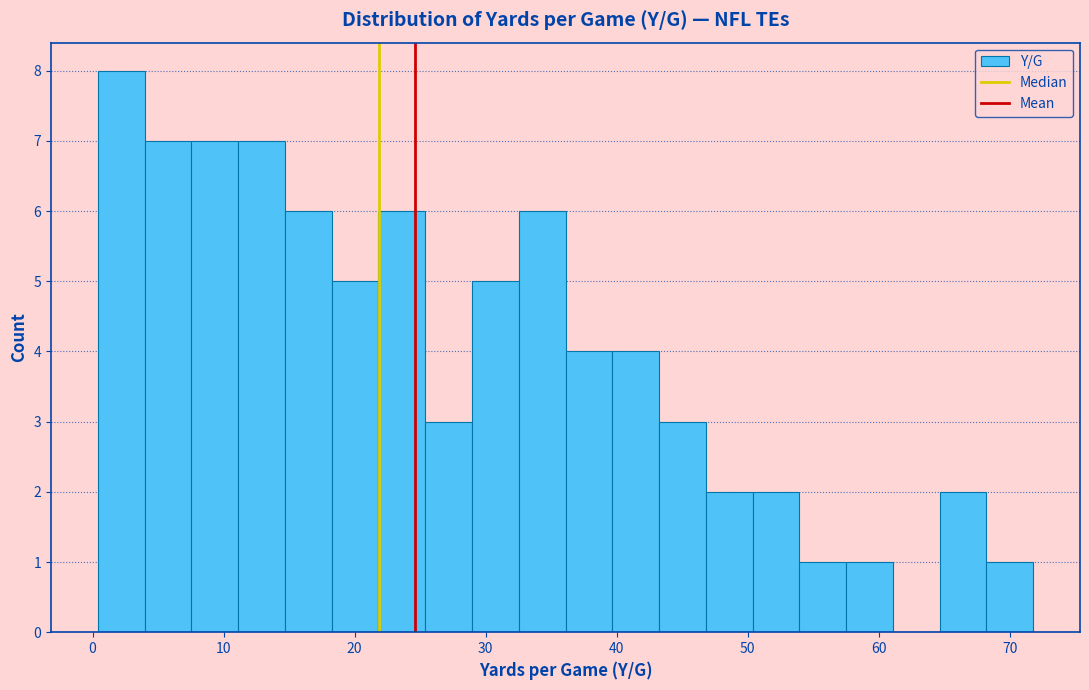

Around what value on the x-axis is the tallest bar? Give the approximate position of its centre, as read against the axis.

2